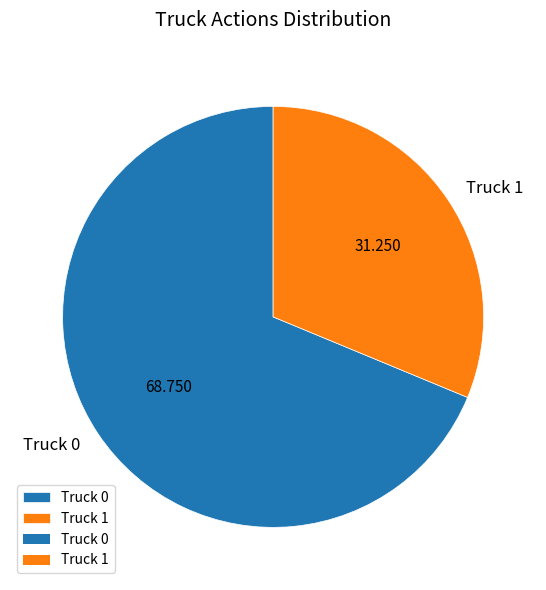

Rank the categories by value from highest to lowest.

Truck 0, Truck 1